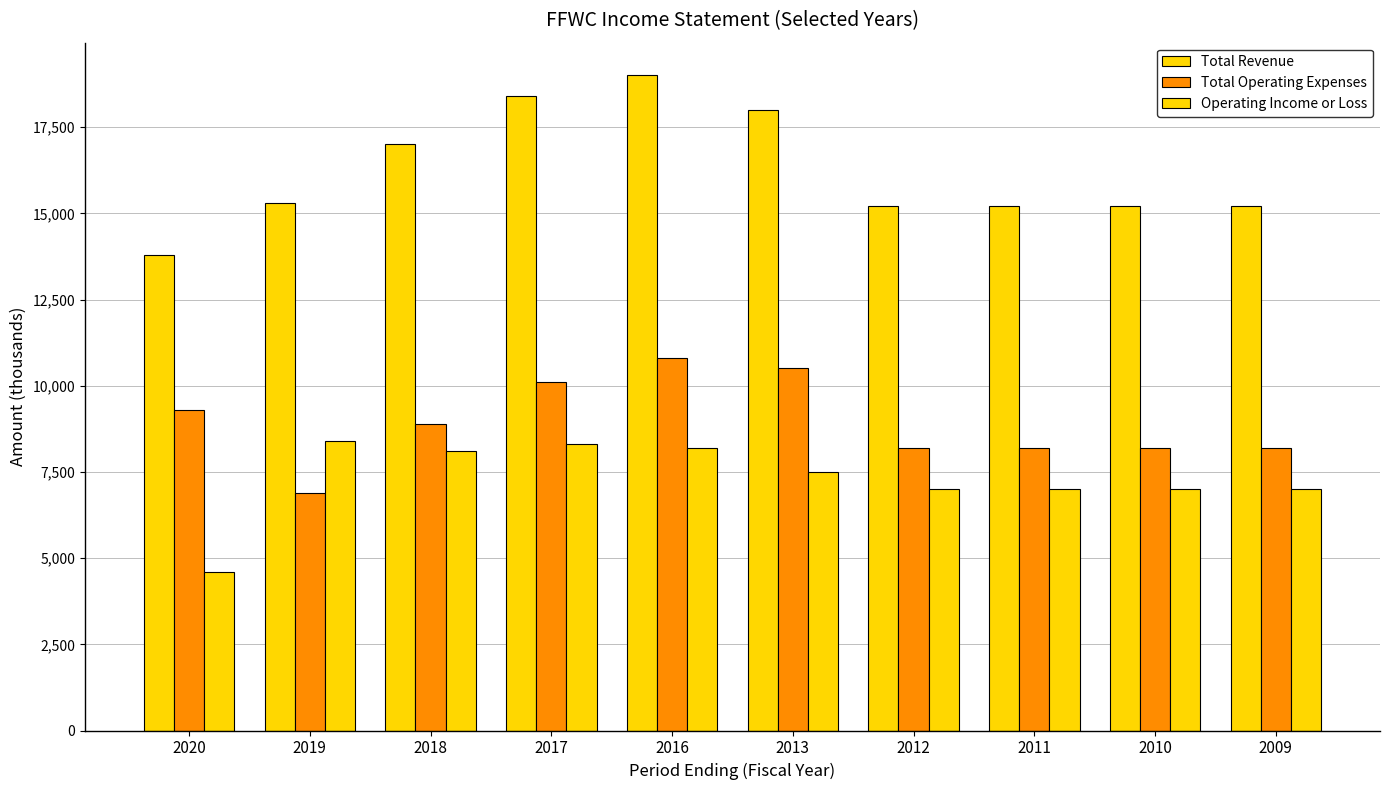

At which label does Operating Income or Loss first exceed 7500?

2019